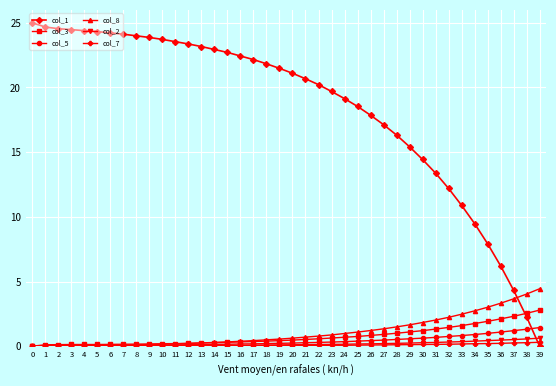

Read the col_3 value at 23.

0.6